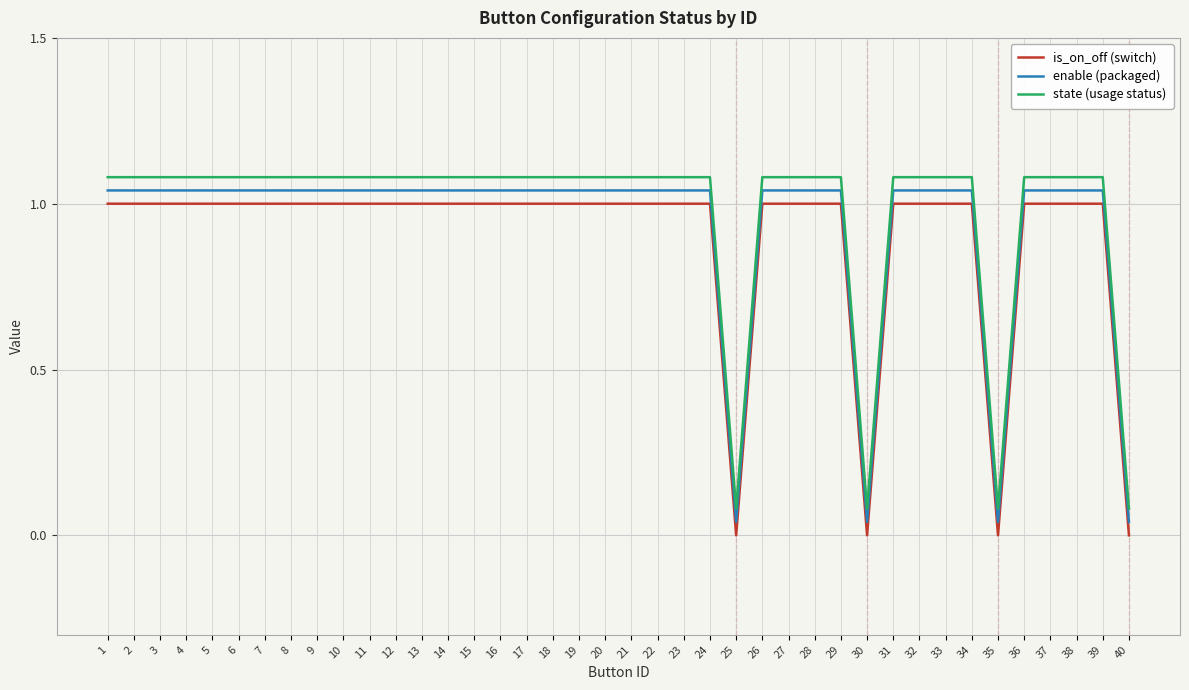

Is the value of is_on_off (switch) at 35 greater than the value of state (usage status) at 8?

No